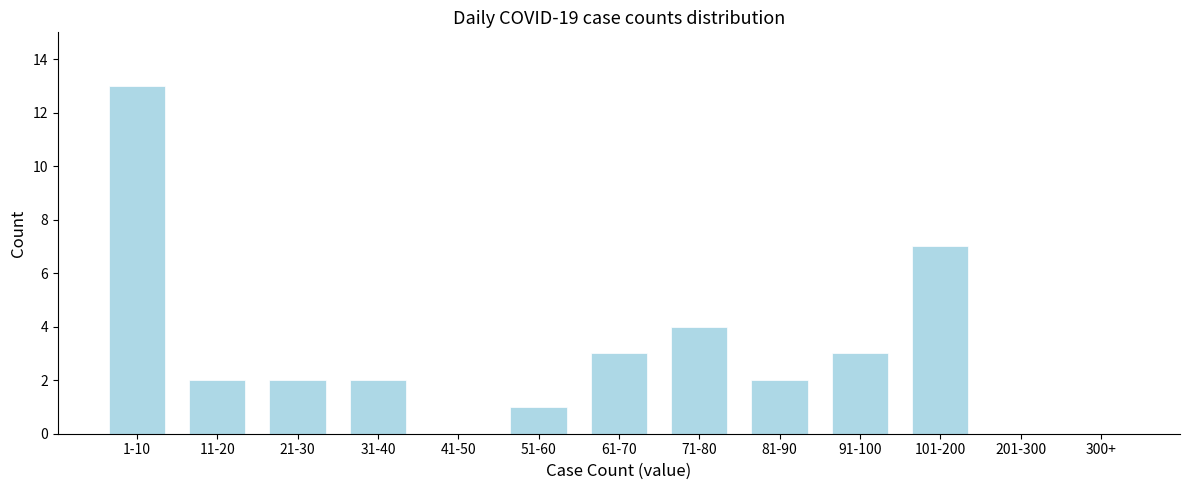

Reading right to left, transcribe all the data shown in this chart.

300+=0	201-300=0	101-200=7	91-100=3	81-90=2	71-80=4	61-70=3	51-60=1	41-50=0	31-40=2	21-30=2	11-20=2	1-10=13